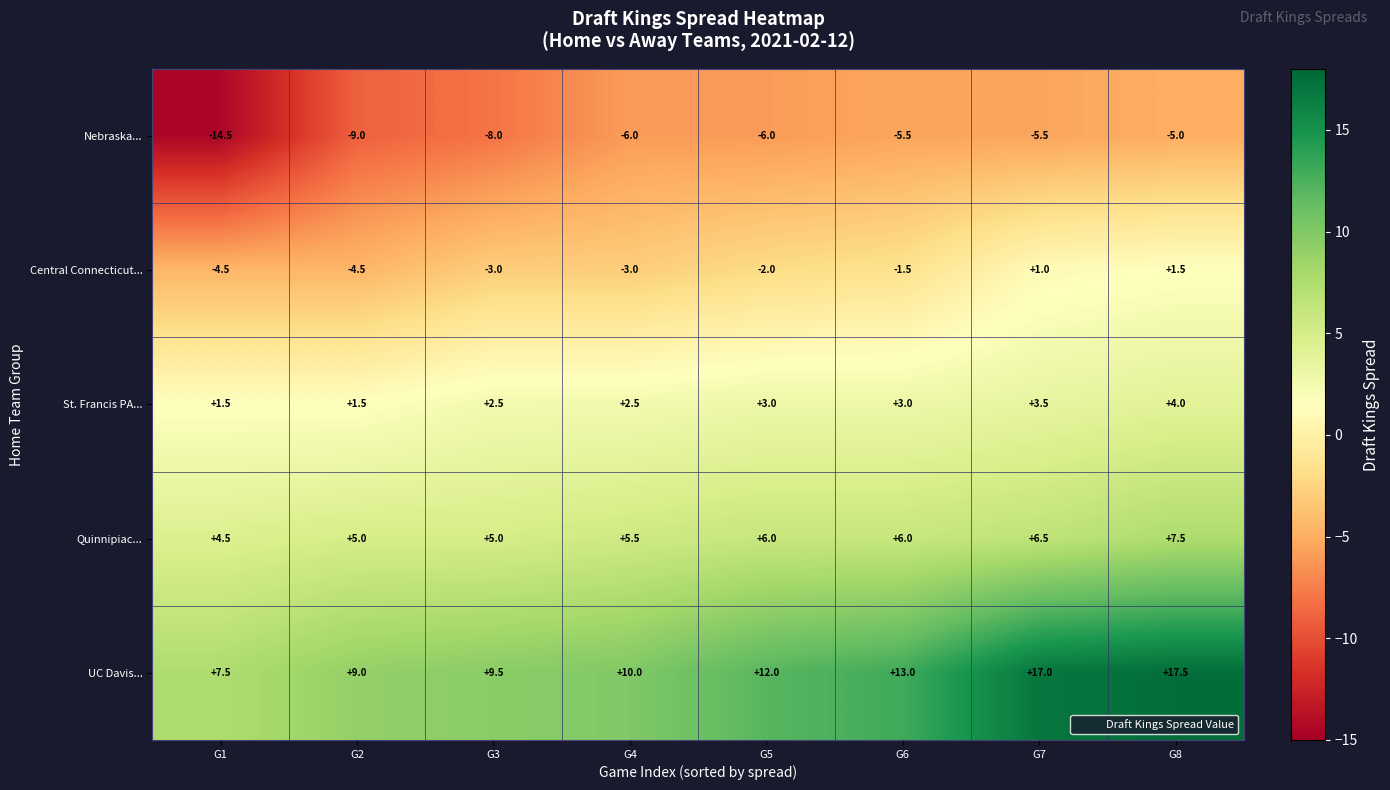

What is the sum of all St. Francis PA... values?

21.5